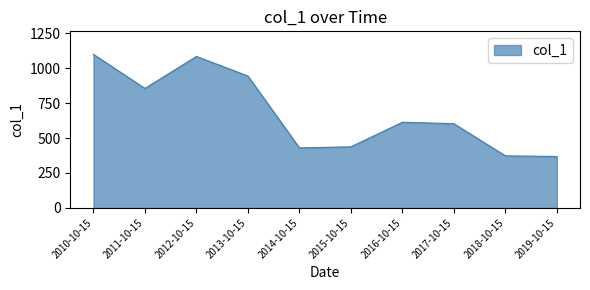

How many values are below 612?

5